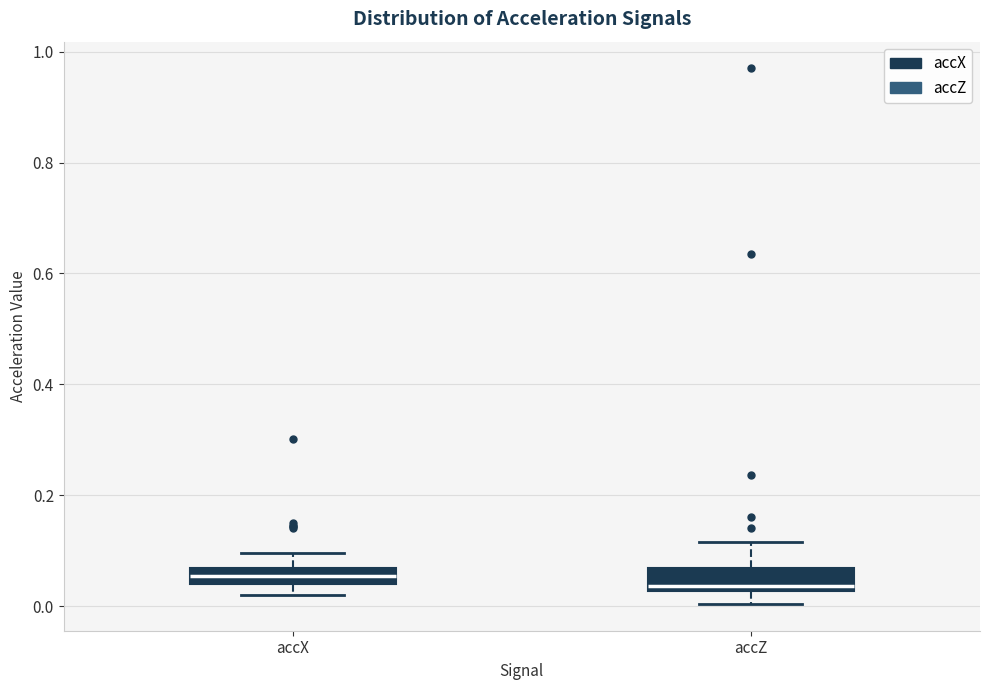

Where does the upper whisker of the box for accX end on the y-axis? The values are not printed on the chart, so give them approximately, as read against the axis.

0.10